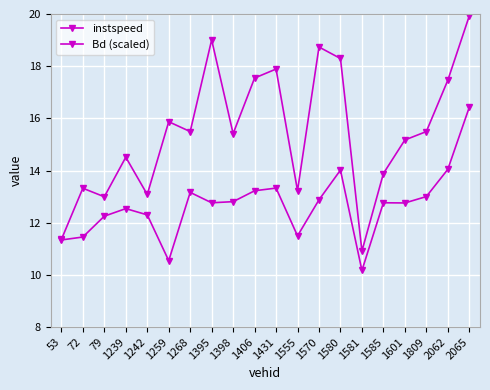

How many lines are shown in the chart?

2